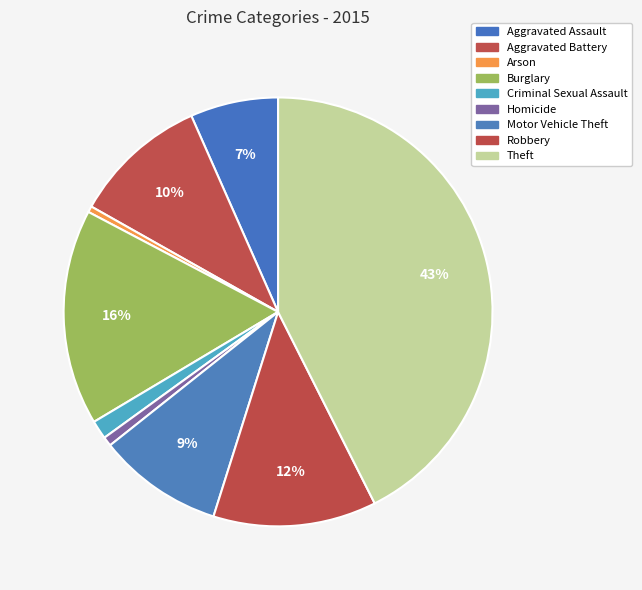

Is the sum of Homicide and Theft greater than half?

No